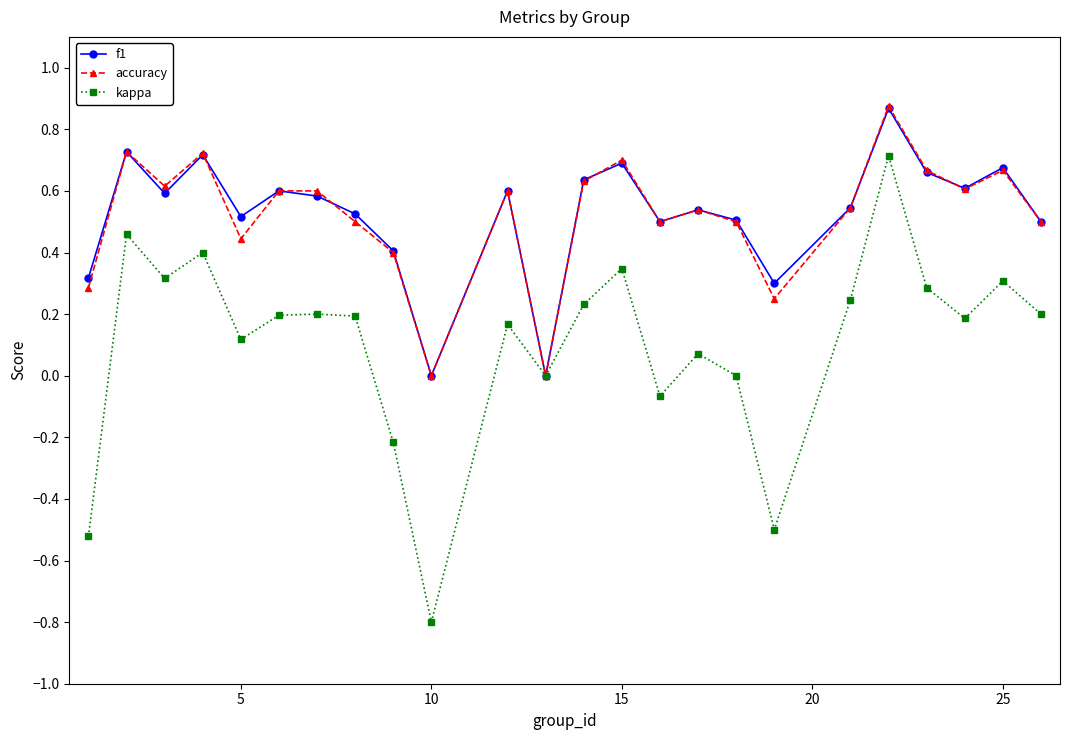

Which series has the largest range (max minus min)?

kappa